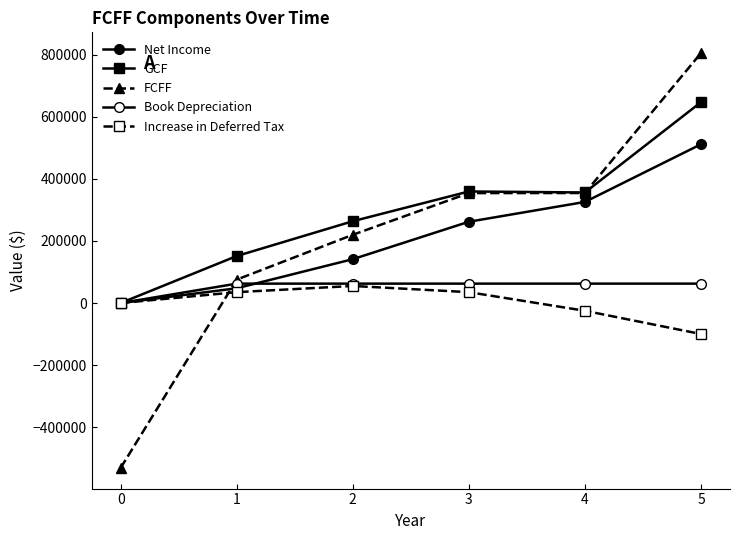

What is the value of the FCFF point at the 2nd from the left?

75520.6